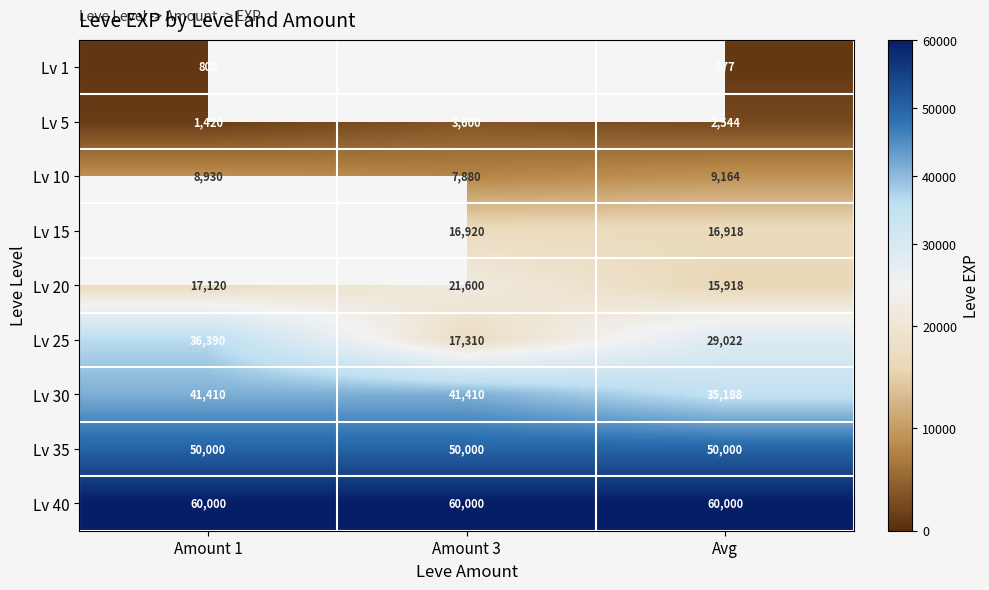

How many Lv 20 values are between 15918 and 21600?

3